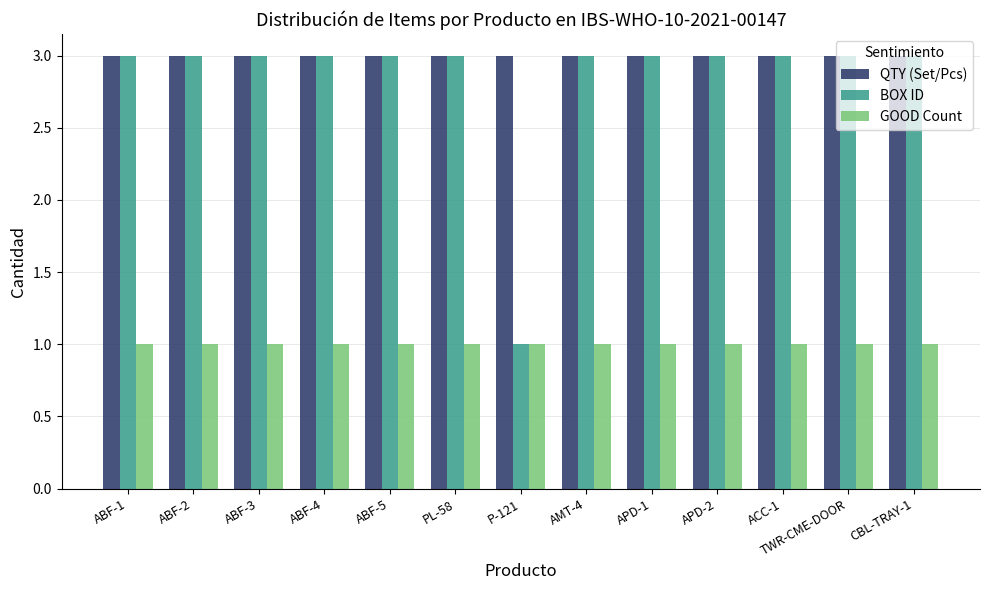

Is it true that QTY (Set/Pcs) equals 1 at ABF-5?

False